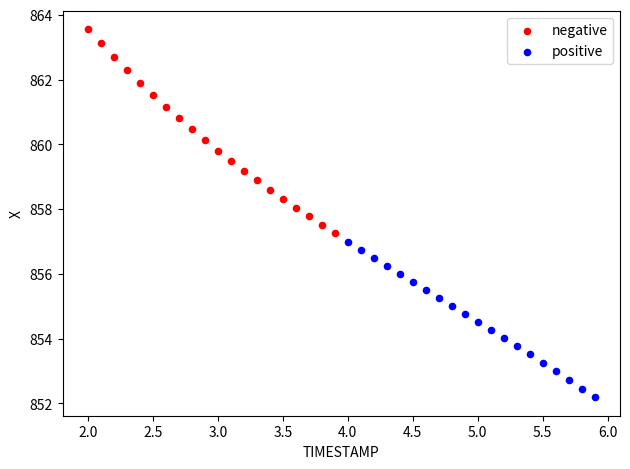

Which series has the largest Y range (max minus min)?

negative